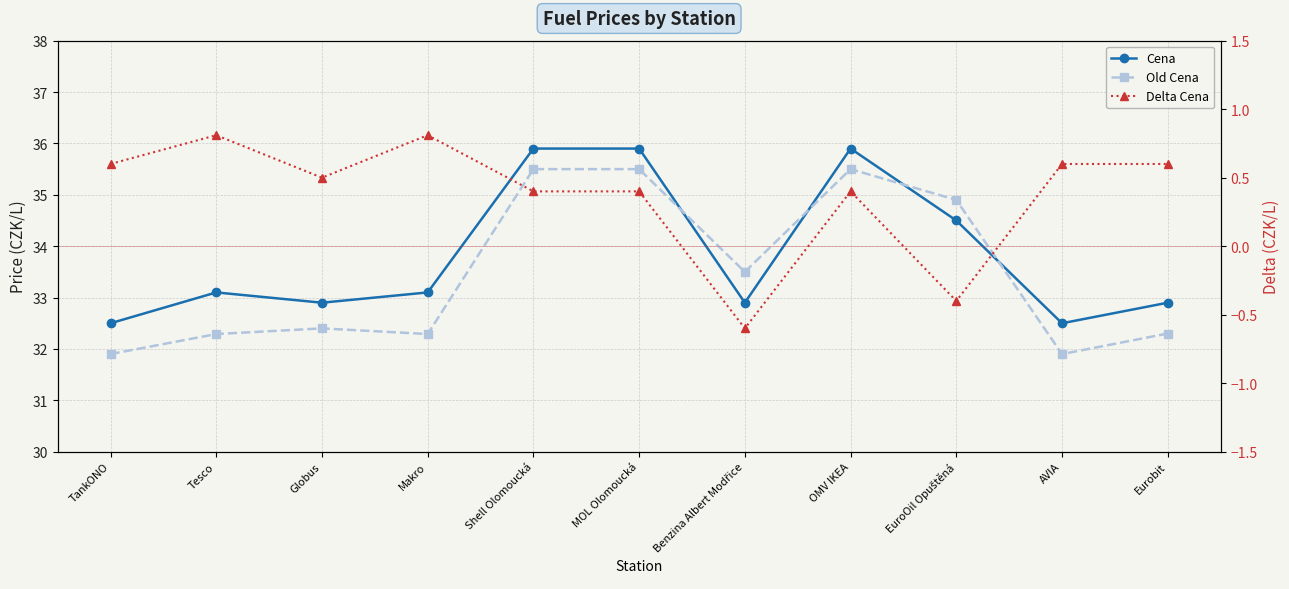

Is the value of Old Cena at Tesco greater than the value of Cena at TankONO?

No